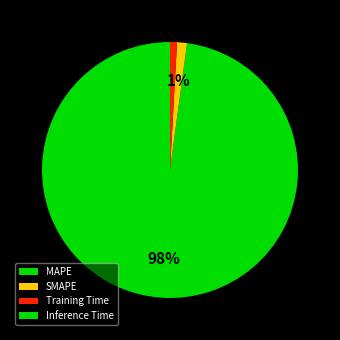

To the nearest percent, what is the combined percentage of SMAPE and MAPE?

99%